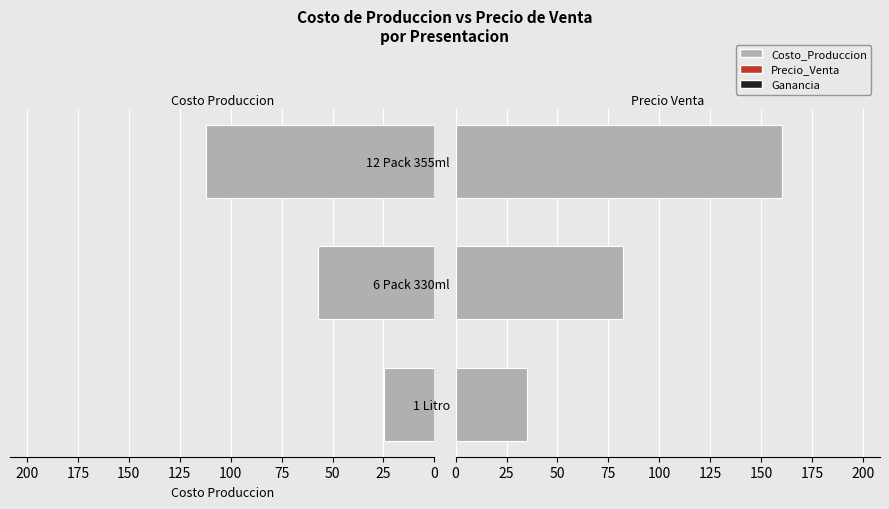

How many data points in Costo_Produccion are less than 57?

1